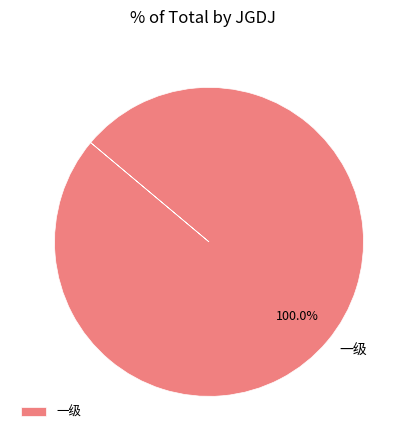

Does any single category account for the majority?

Yes